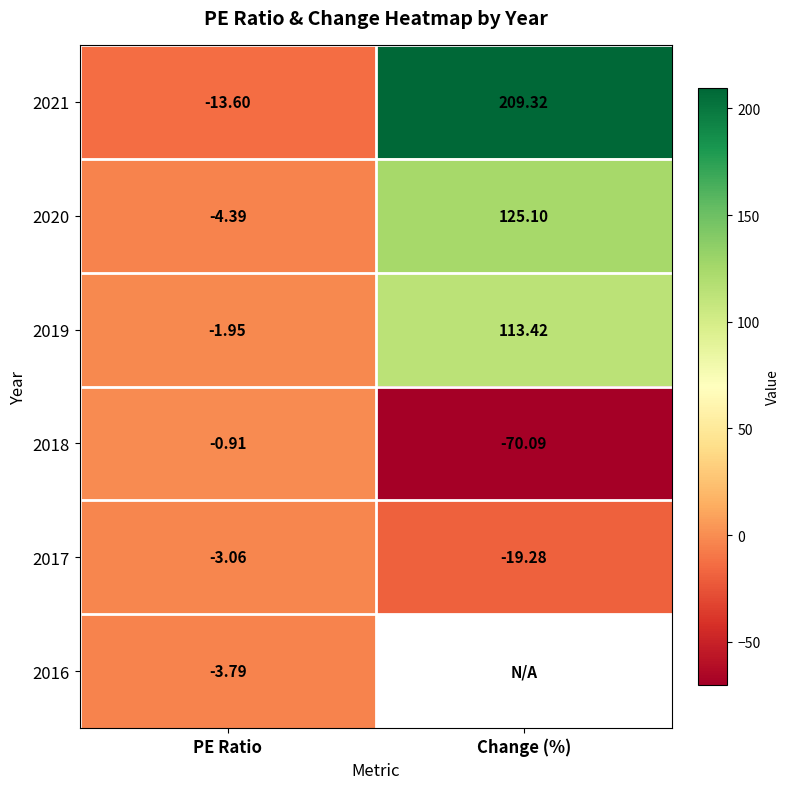

List the labels in order of 2019 value, smallest first.

PE Ratio, Change (%)